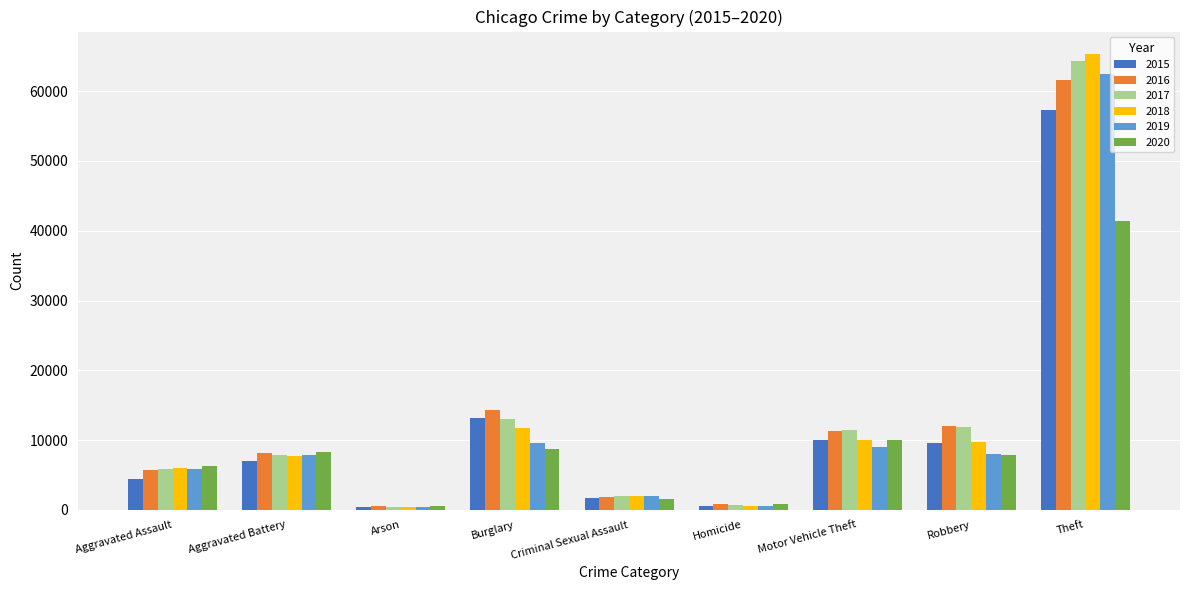

What is the difference between the highest and lowest values at Motor Vehicle Theft?

2402